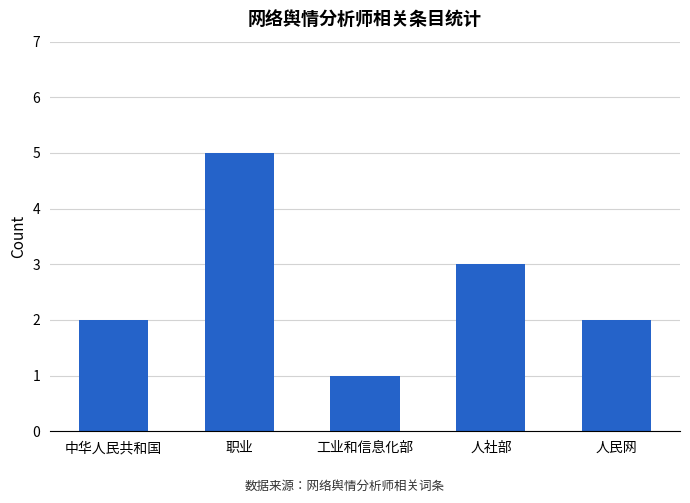

What is the value of the 5th bar from the left?

2